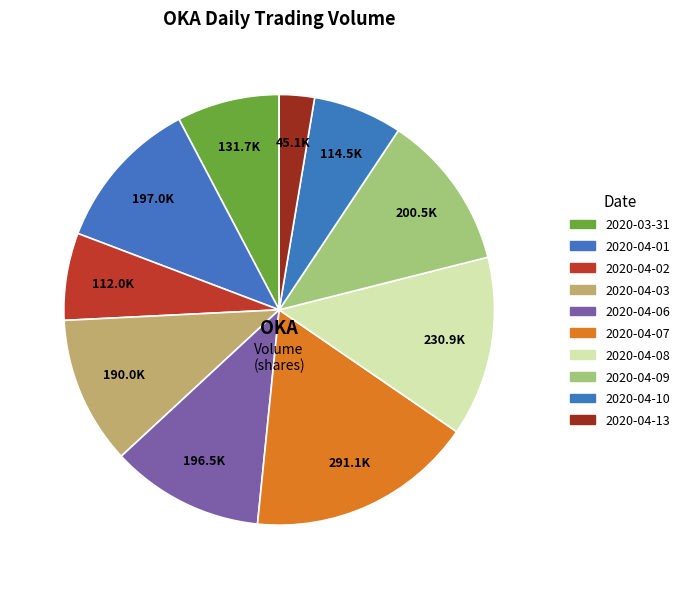

How many segments does this pie chart have?

10